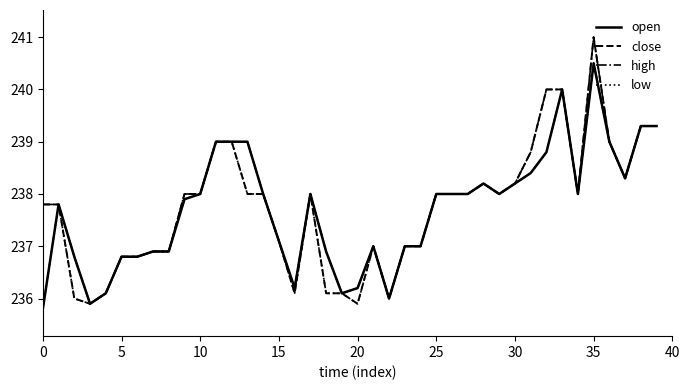

What is the maximum value shown in the chart?

241.0